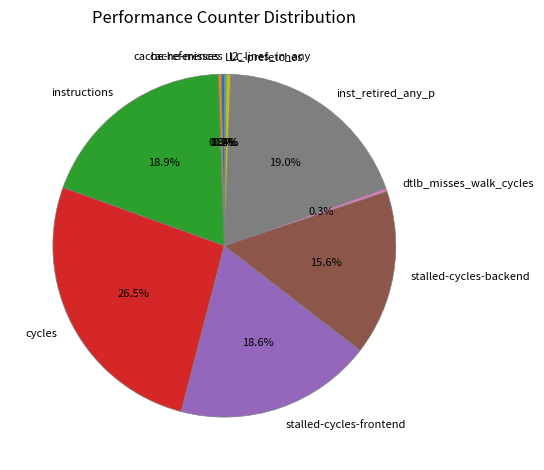

True or false: inst_retired_any_p accounts for 19% of the total.

True